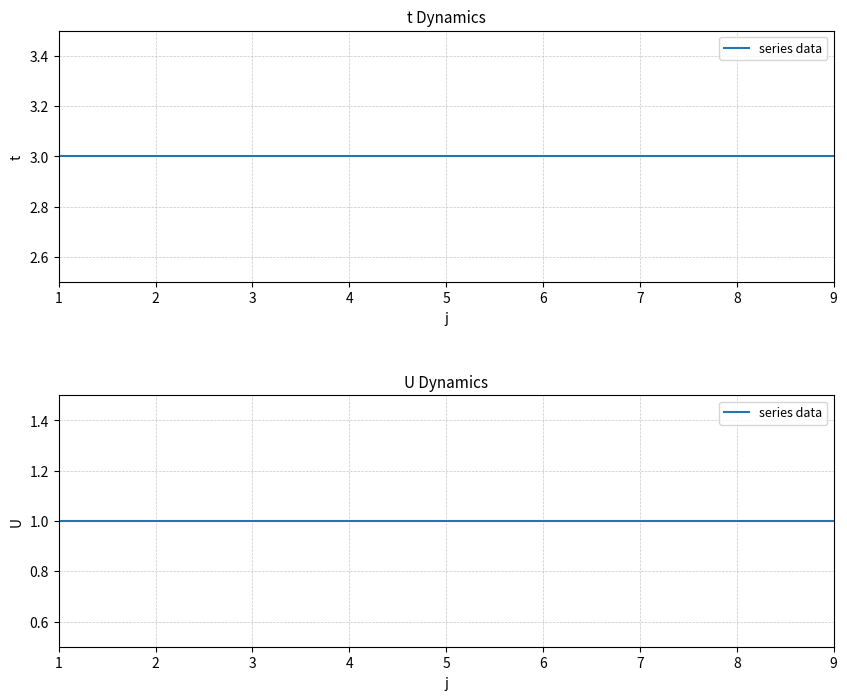

True or false: t and U intersect in this chart.

False